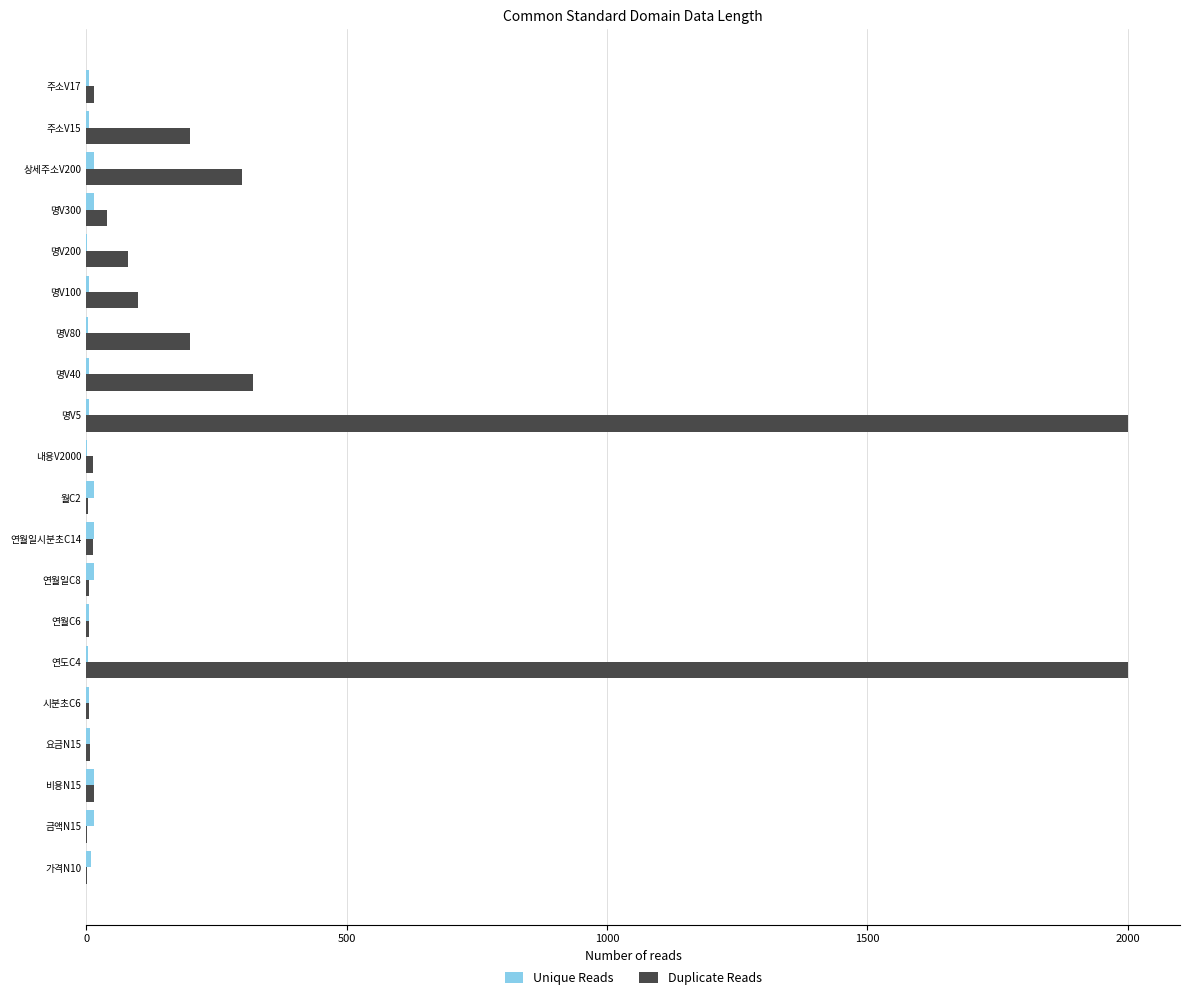

What is the maximum value shown in the chart?

2000